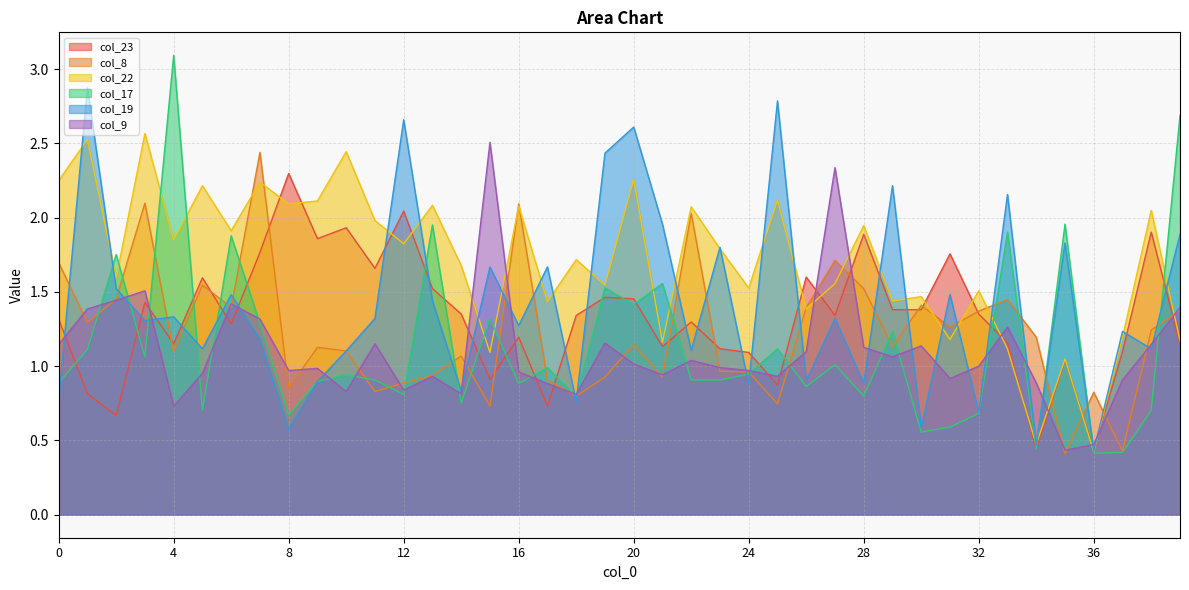

At how many categories does at least one series exceed 0?

40